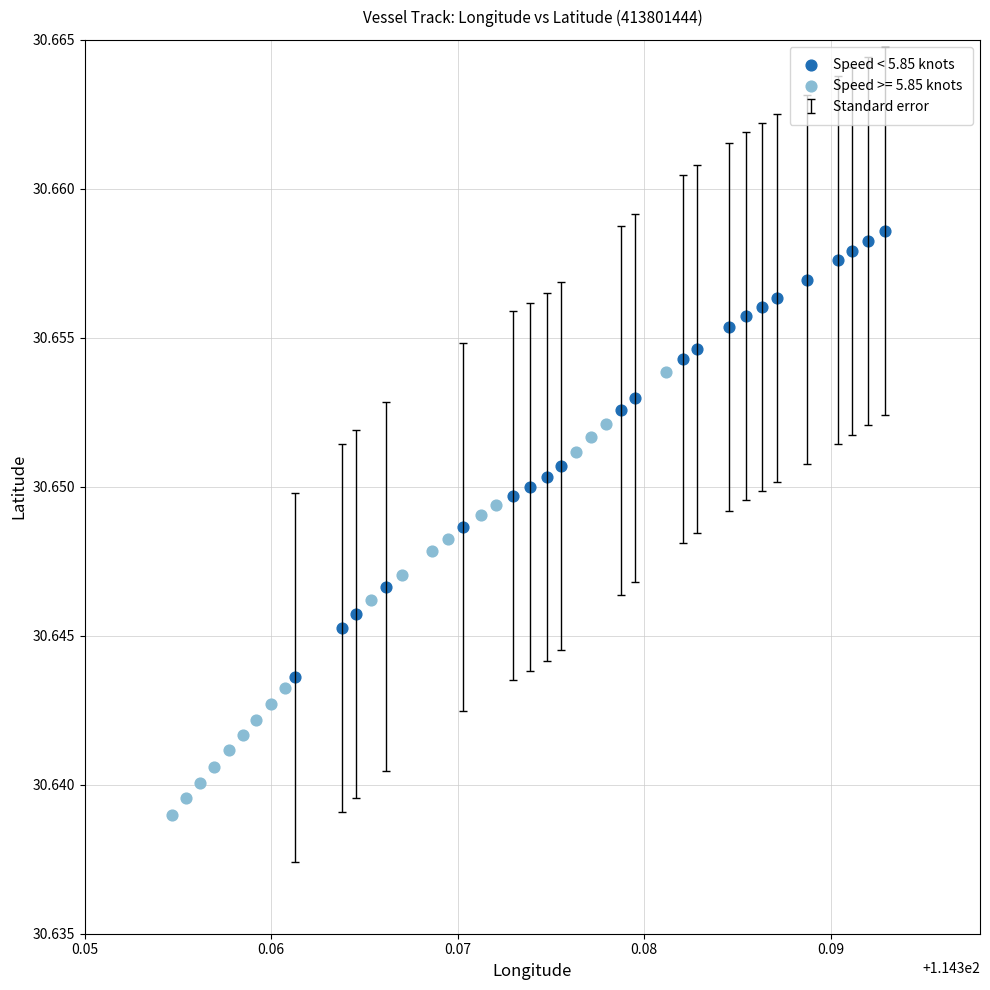

Which series reaches the maximum Y coordinate?

Speed < 5.85 knots